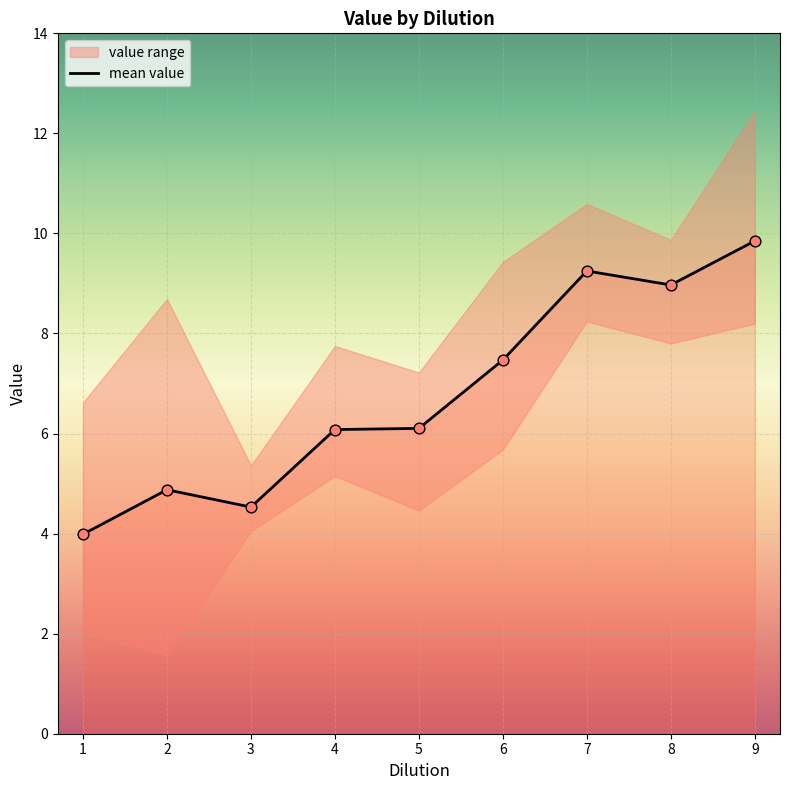

Between 5 and 8, which is larger?

8